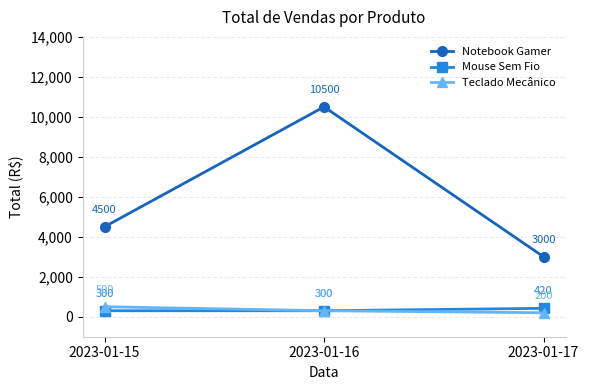

At which label is Teclado Mecânico closest to 350?

2023-01-16